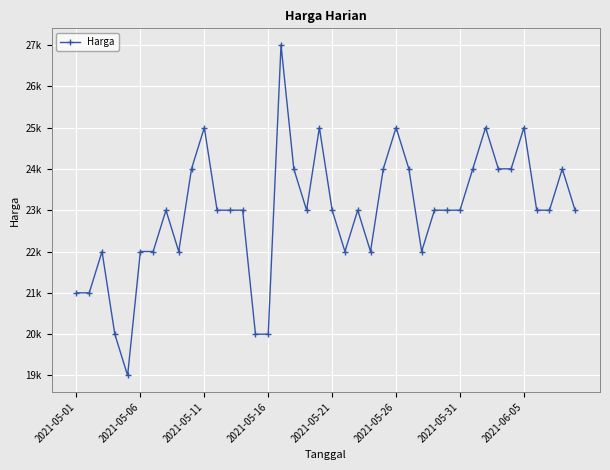

True or false: there are more than 2 points higher than both neighbors.

True